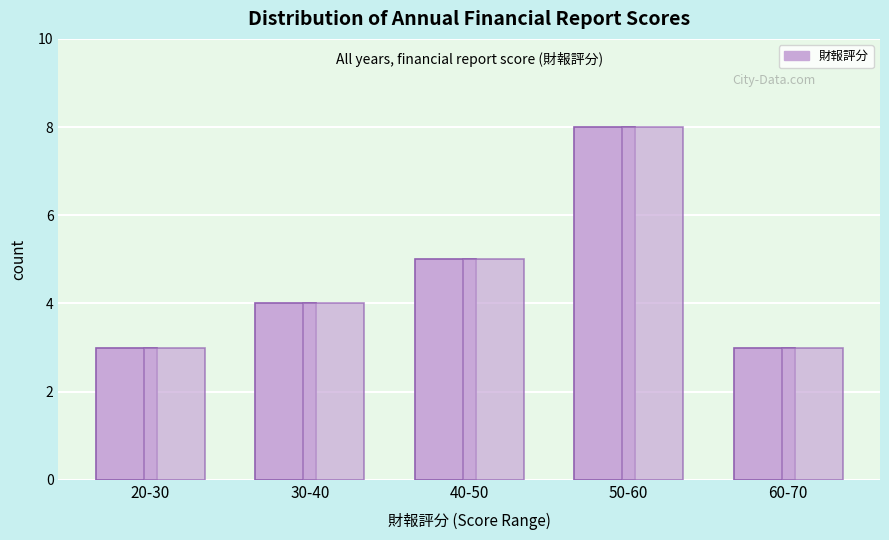

How many series are shown in this chart?

2